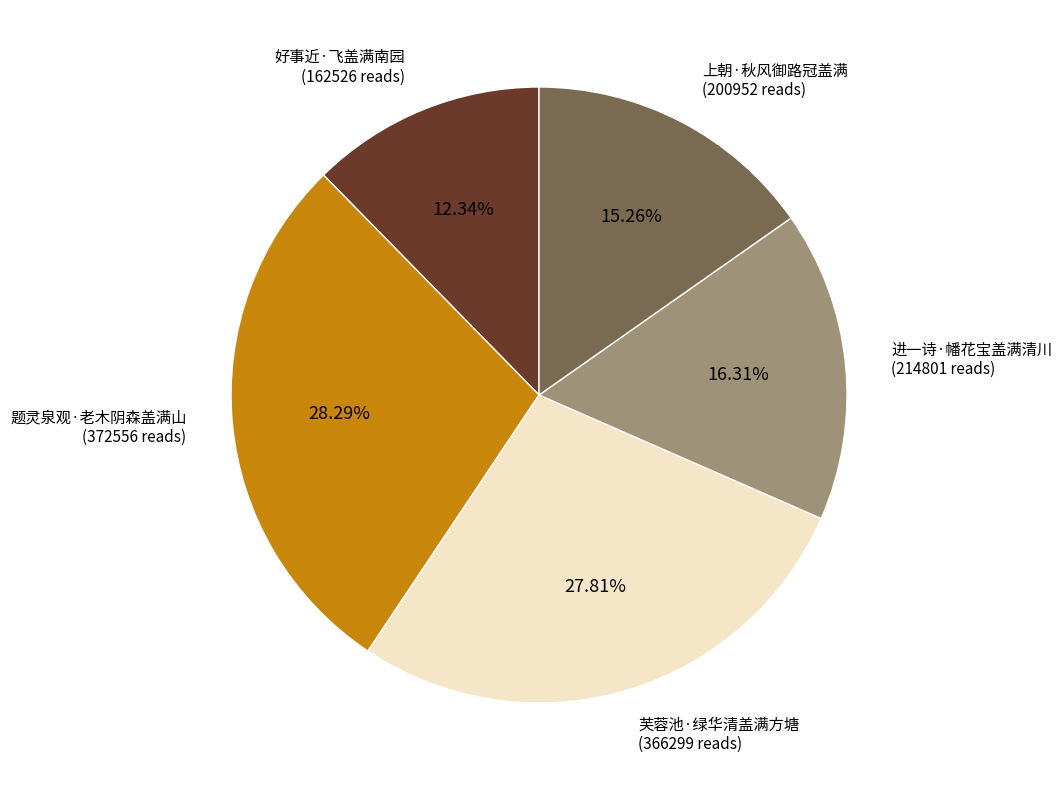

What percentage is the 好事近·飞盖满南园 slice, to the nearest percent?

12%